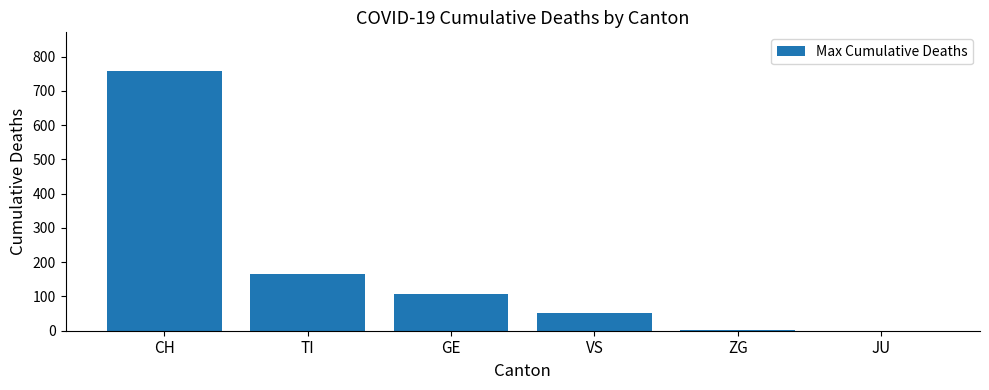

At which category does the chart reach its peak across all series?

CH